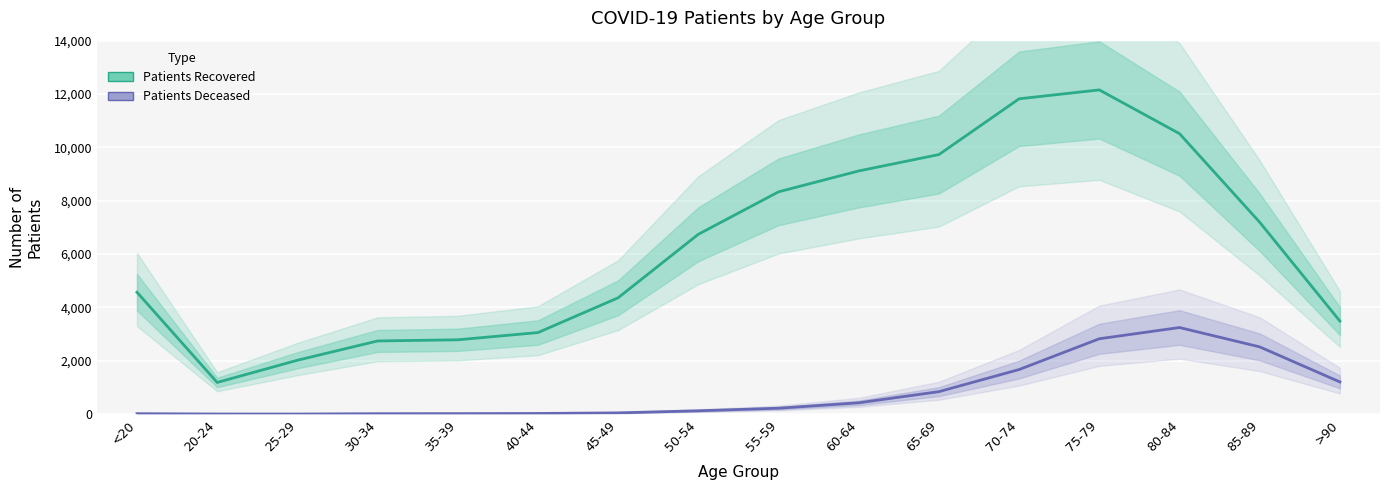

At how many categories does at least one series exceed 4119?

10